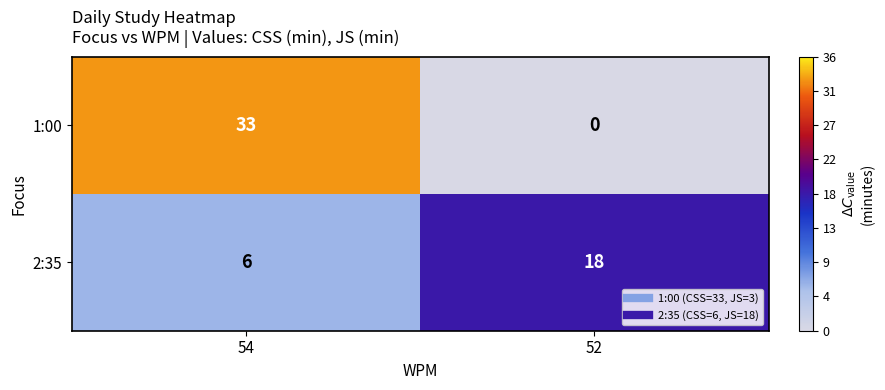

How many categories are shown in the chart?

2